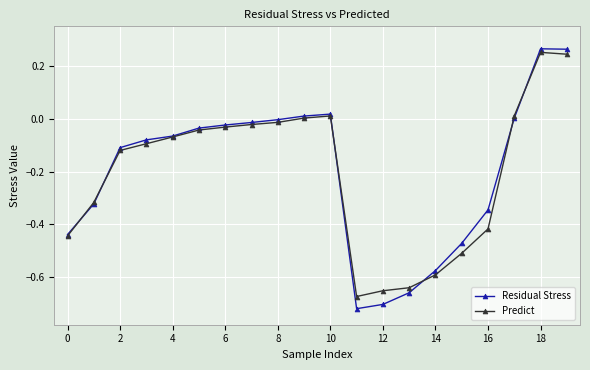

List the series in order of their peak value, lowest first.

Predict, Residual Stress